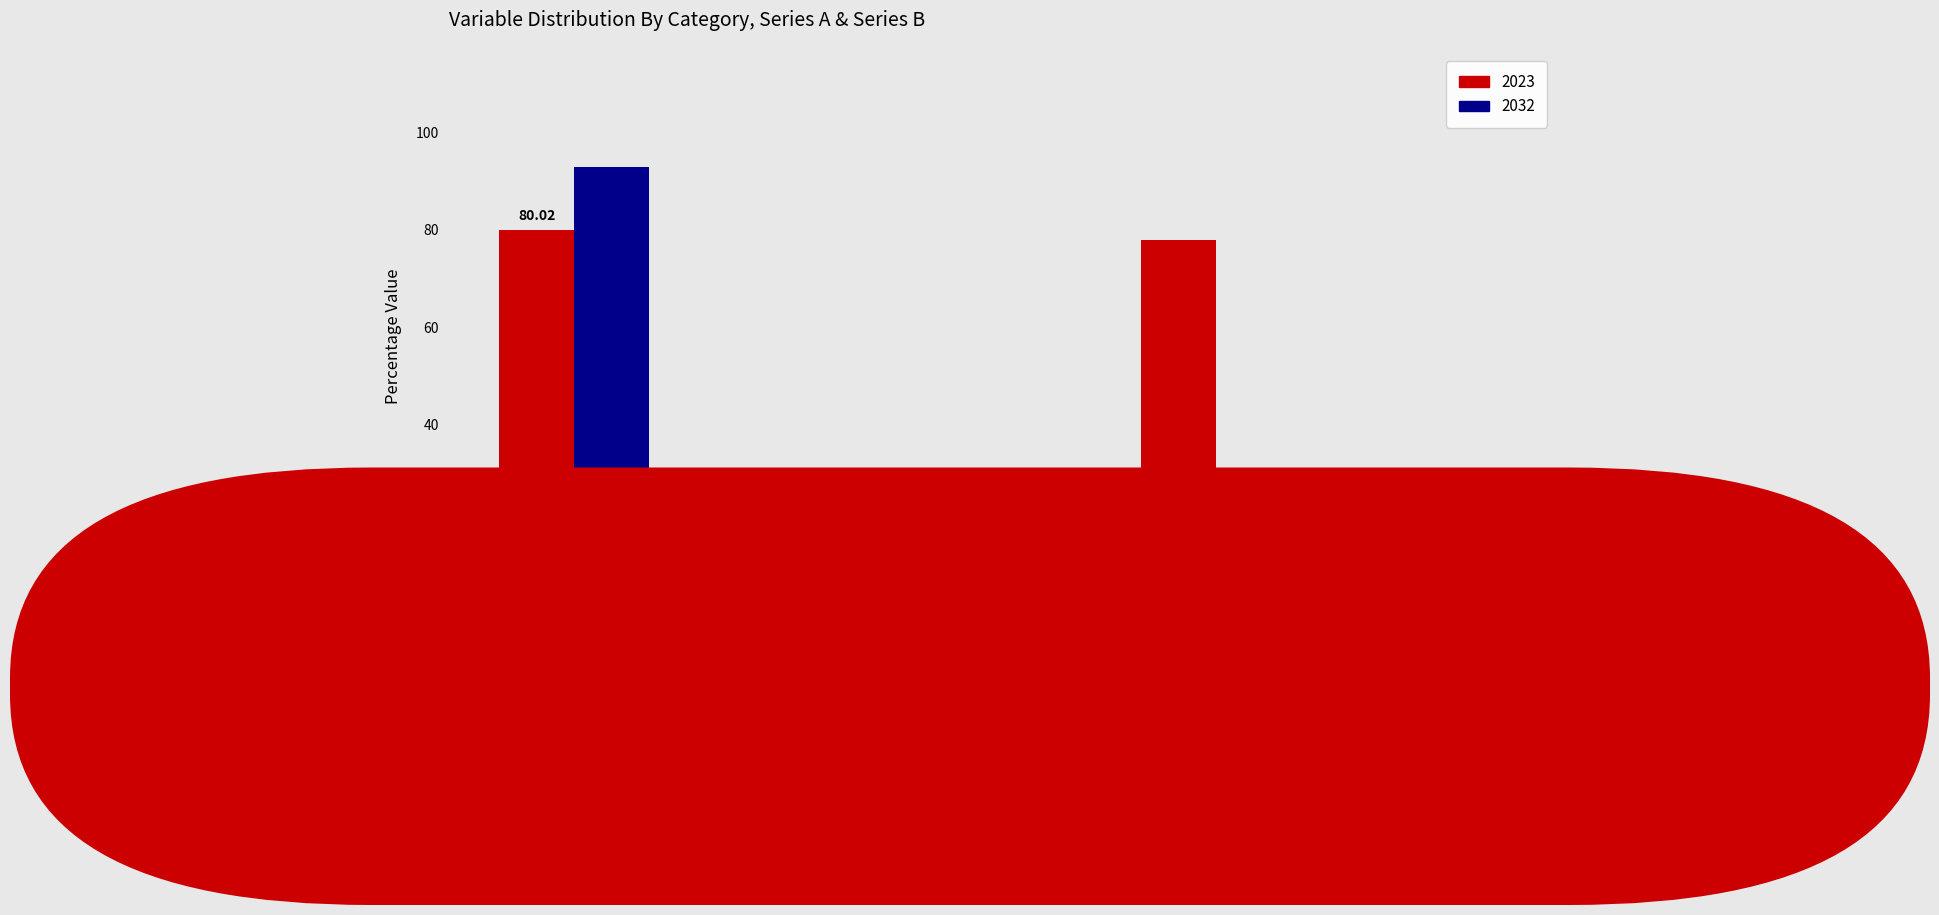

What is the minimum value shown in the chart?

3.6